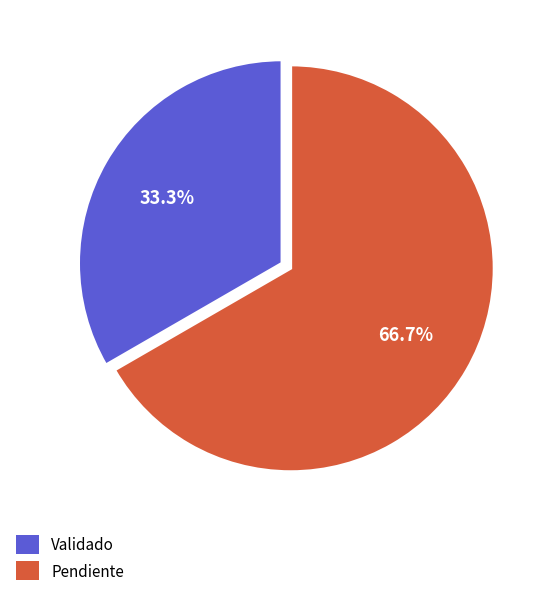

What percentage is the Pendiente slice, to the nearest percent?

67%